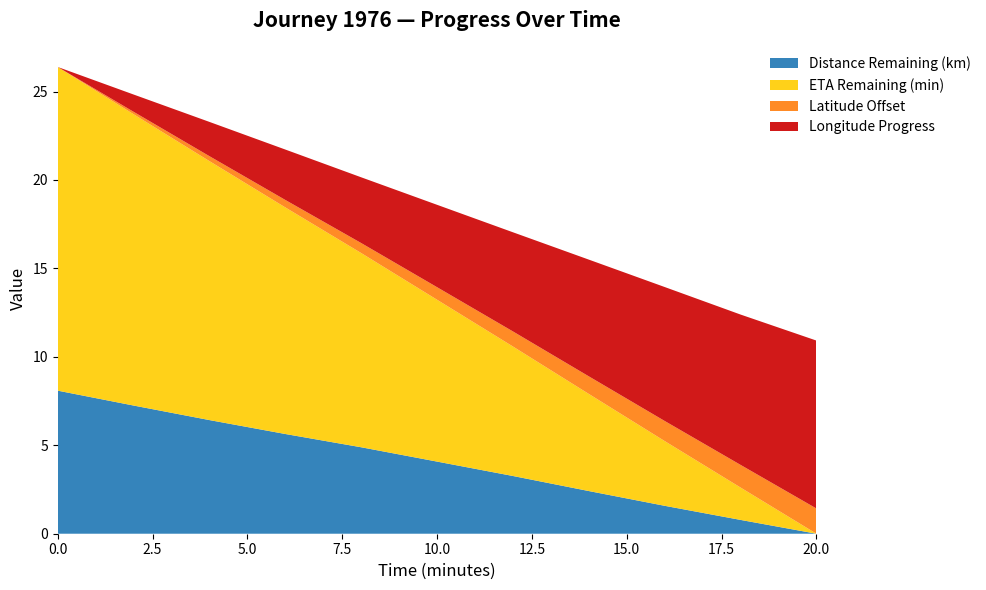

Reading left to right, list all the values displayed in this chart.

Distance Remaining (km): 0.0=8.1	2.0=7.2	4.0=6.4	6.0=5.6	8.0=4.9	10.0=4.1	12.0=3.3	14.0=2.4	16.0=1.6	18.0=0.8	20.0=0.0
ETA Remaining (min): 0.0=18.3	2.0=16.5	4.0=14.6	6.0=12.8	8.0=11.0	10.0=9.2	12.0=7.3	14.0=5.5	16.0=3.7	18.0=1.8	20.0=0.0
Latitude Offset: 0.0=0.0	2.0=0.1	4.0=0.3	6.0=0.4	8.0=0.6	10.0=0.7	12.0=0.9	14.0=1.0	16.0=1.1	18.0=1.3	20.0=1.4
Longitude Progress: 0.0=0.0	2.0=1.0	4.0=1.9	6.0=2.9	8.0=3.7	10.0=4.7	12.0=5.6	14.0=6.6	16.0=7.6	18.0=8.5	20.0=9.5